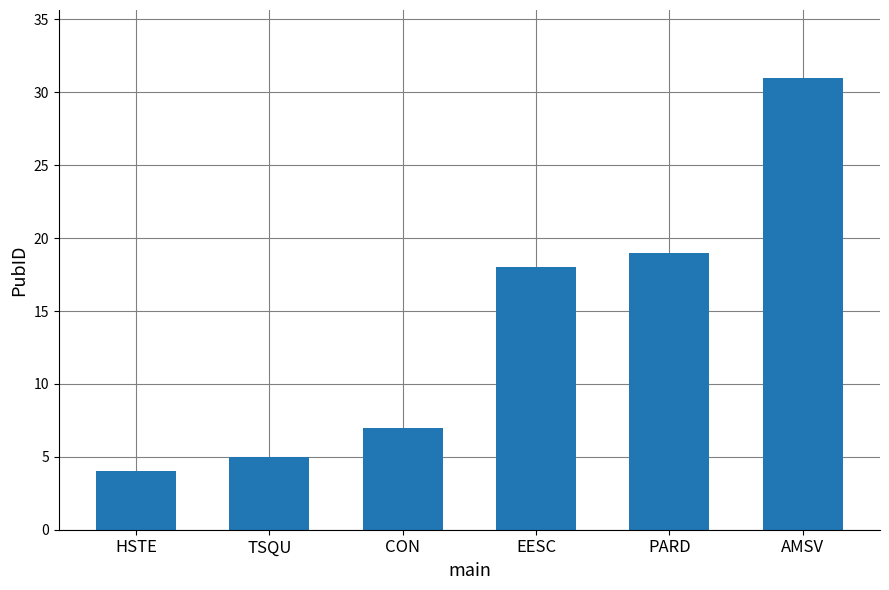

Which has a higher value, TSQU or PARD?

PARD